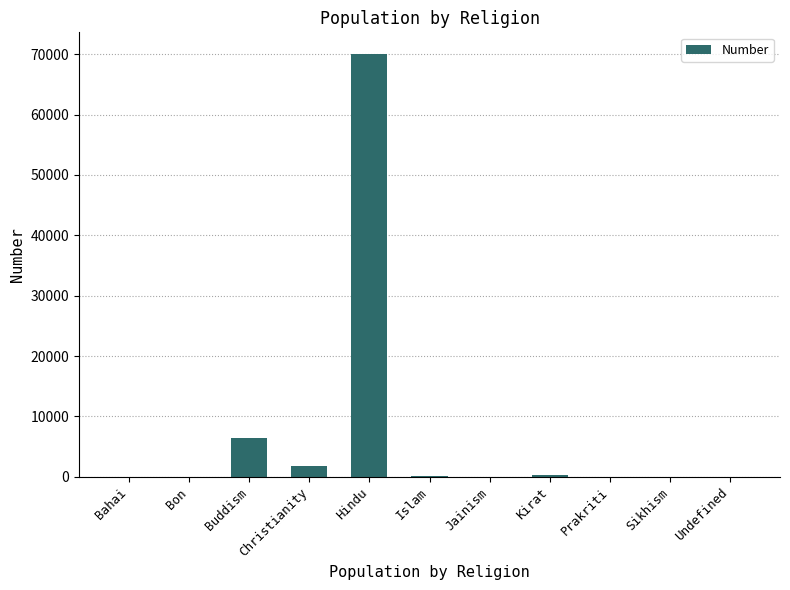

Read the value at Islam, to the nearest 10.

220